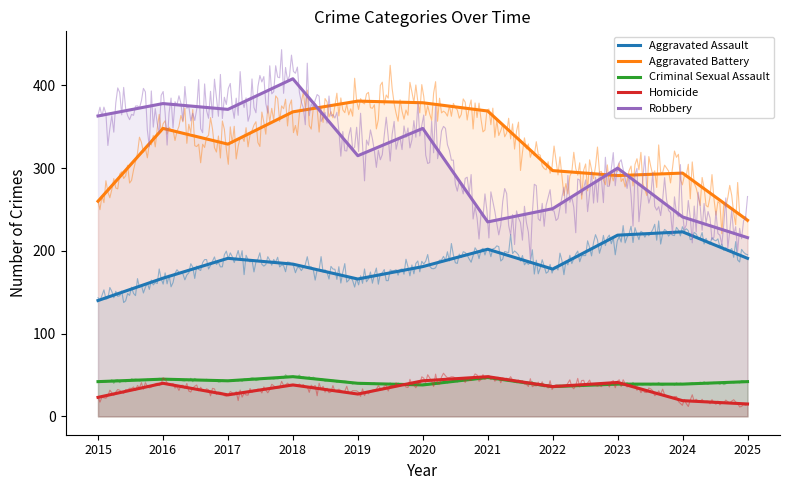

Which series changed the most between 2018 and 2024?

Robbery